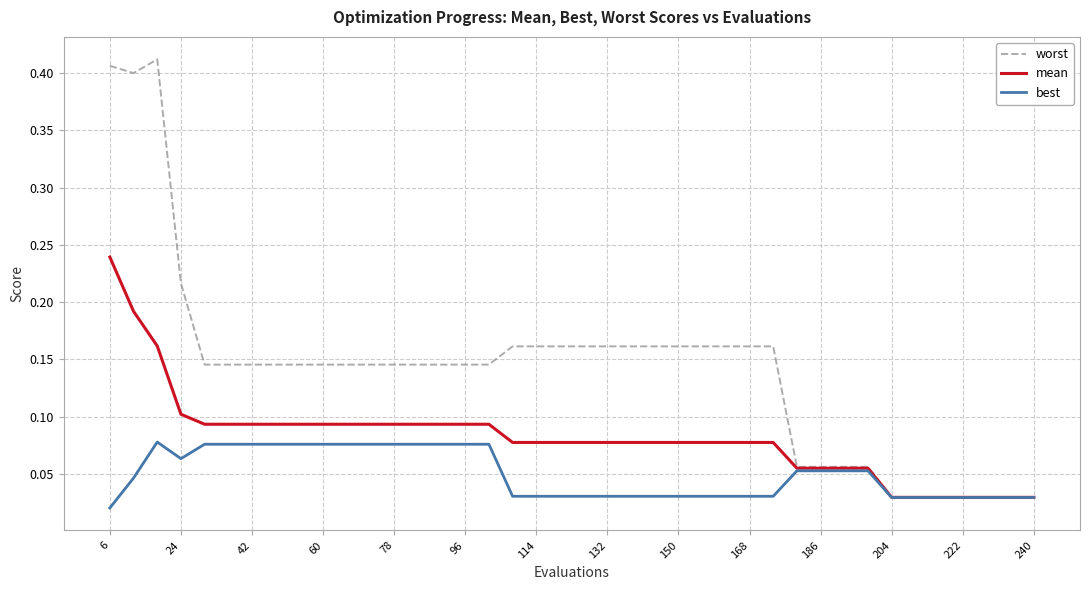

How many lines are shown in the chart?

3